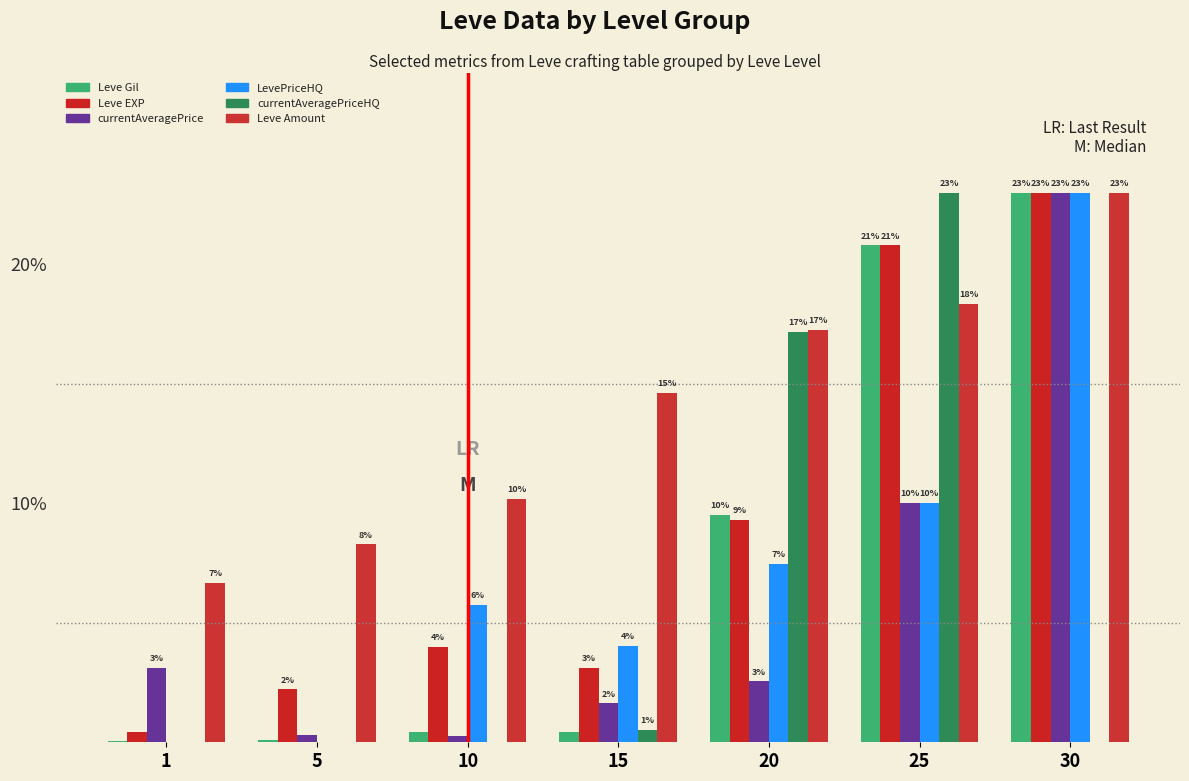

Are the bars horizontal?

No